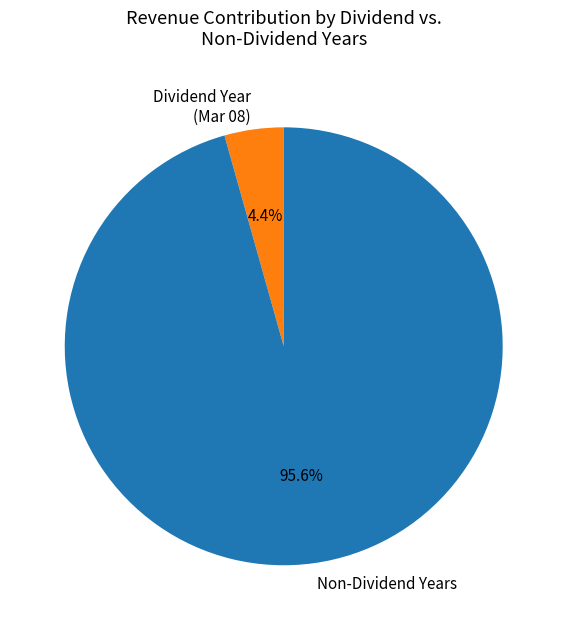

To the nearest percent, what is the difference between the largest and smallest slice percentages?

91%